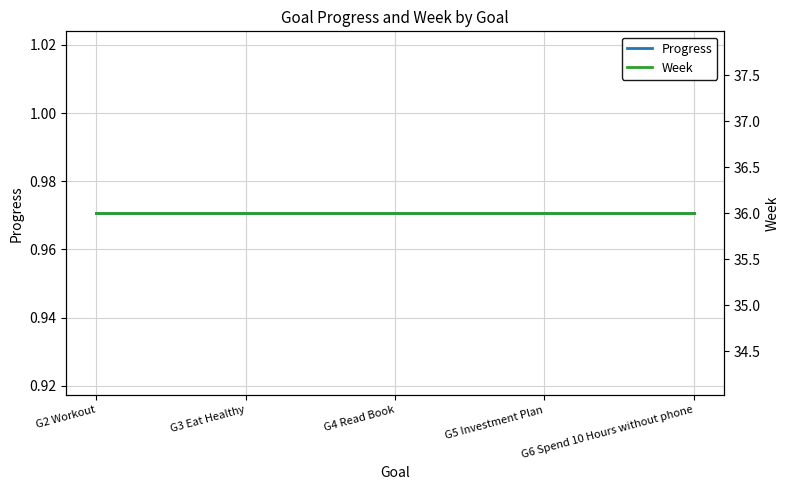

At how many categories does at least one series exceed 6?

5